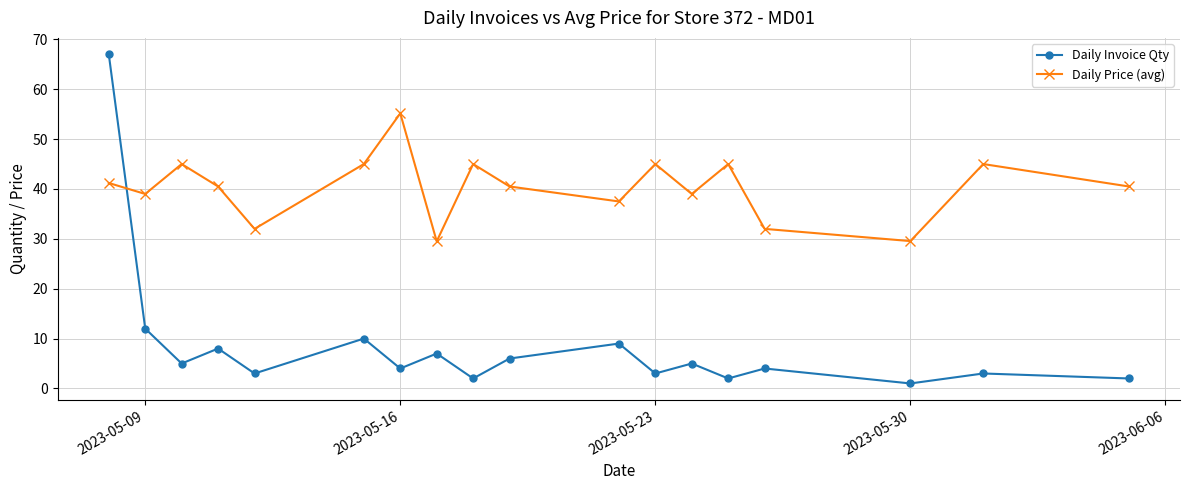

What is the maximum value for Daily Invoice Qty?

67.0